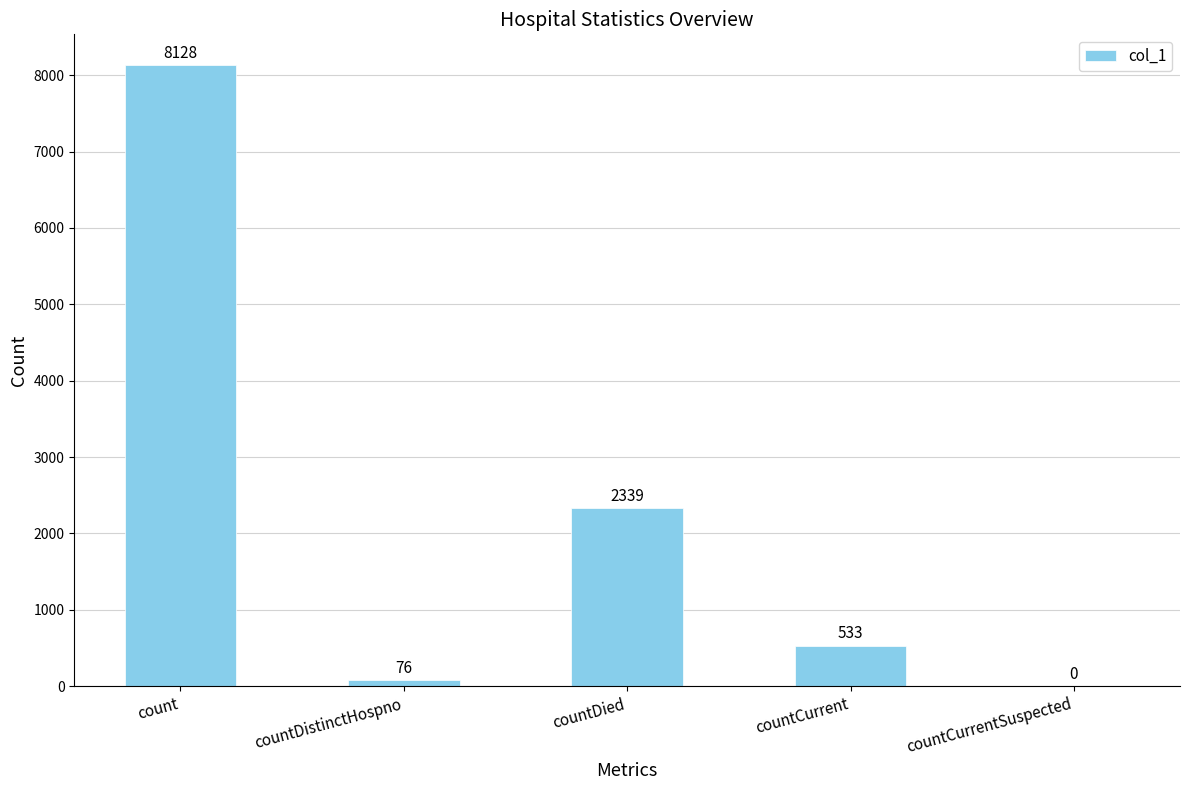

How many values are above zero?

4